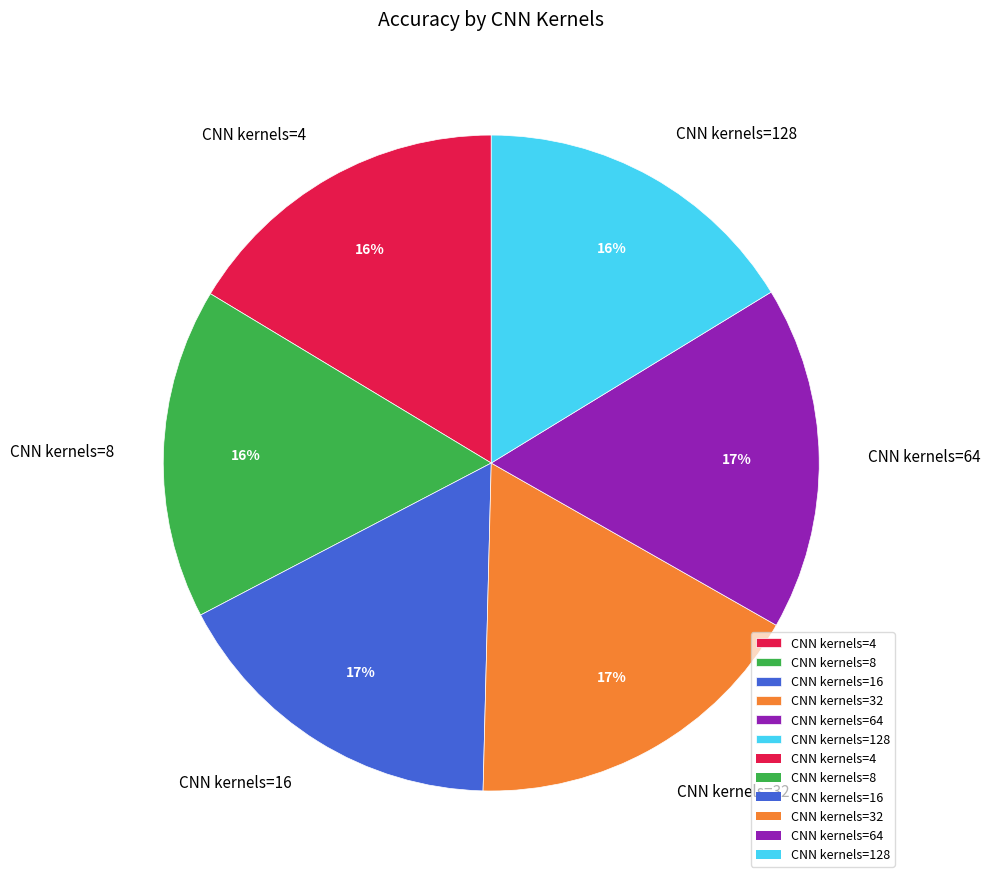

To the nearest percent, what is the combined percentage of CNN kernels=64 and CNN kernels=32?

34%